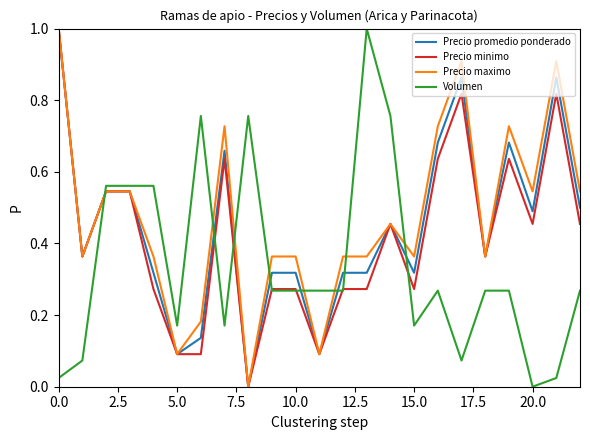

What is the maximum value for Precio minimo?

1.0